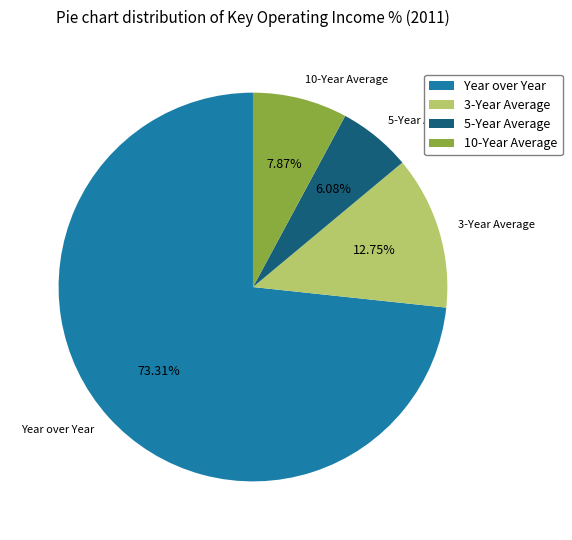

Approximately how many times larger is the value at Year over Year compared to 10-Year Average?

9.3